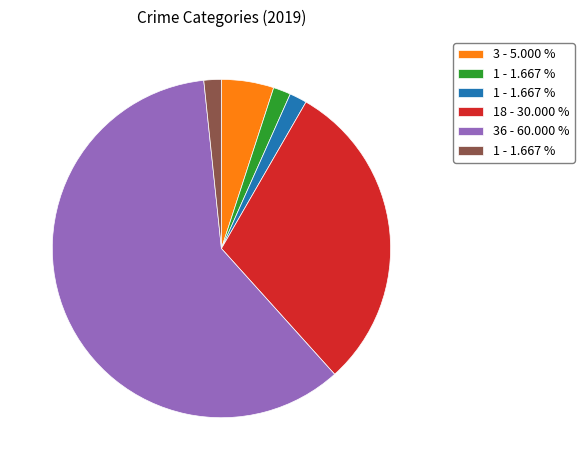

Is there a majority slice in this chart?

Yes